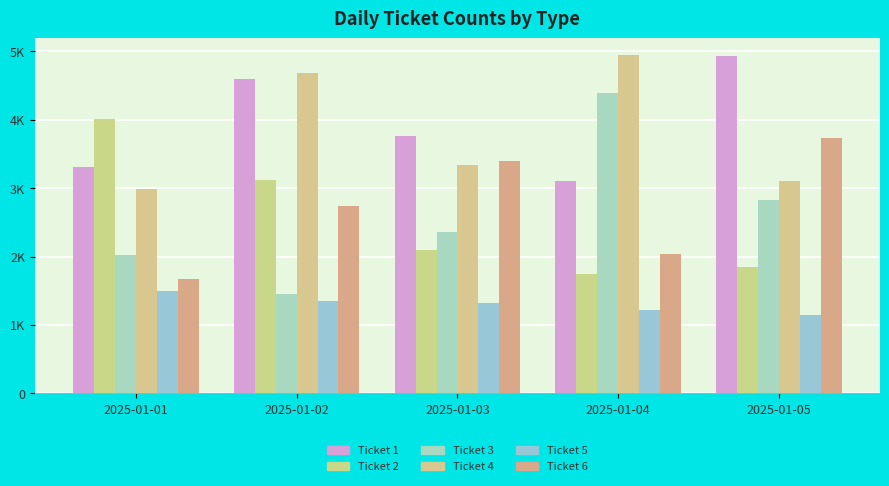

At 2025-01-05, list the series in order from smallest to largest.

Ticket 5, Ticket 2, Ticket 3, Ticket 4, Ticket 6, Ticket 1